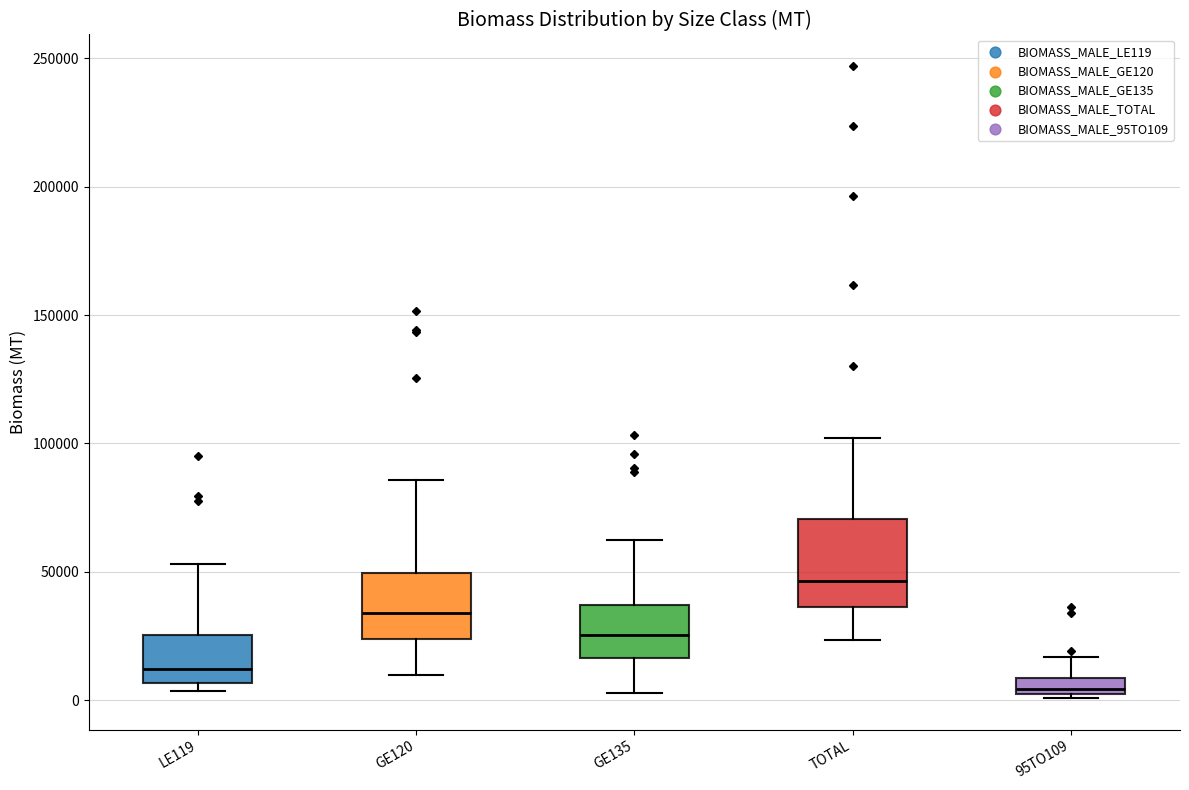

Comparing the boxes themselves (not the whiskers), which one is the tallest?

TOTAL